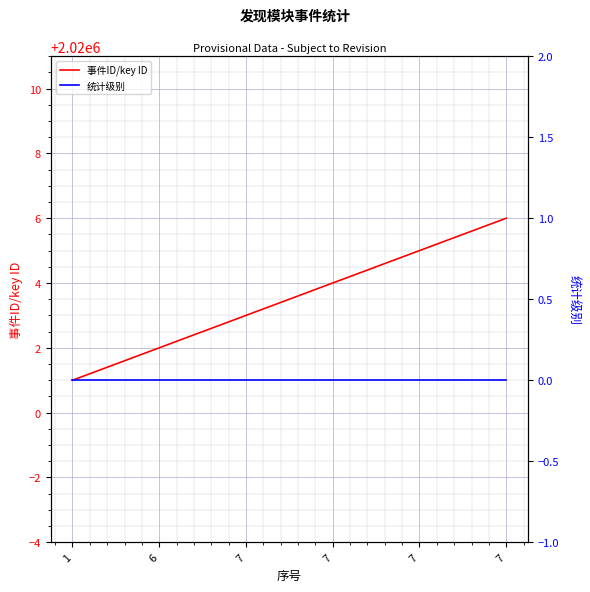

What is the spread (max minus min) of values at 7?

2020003